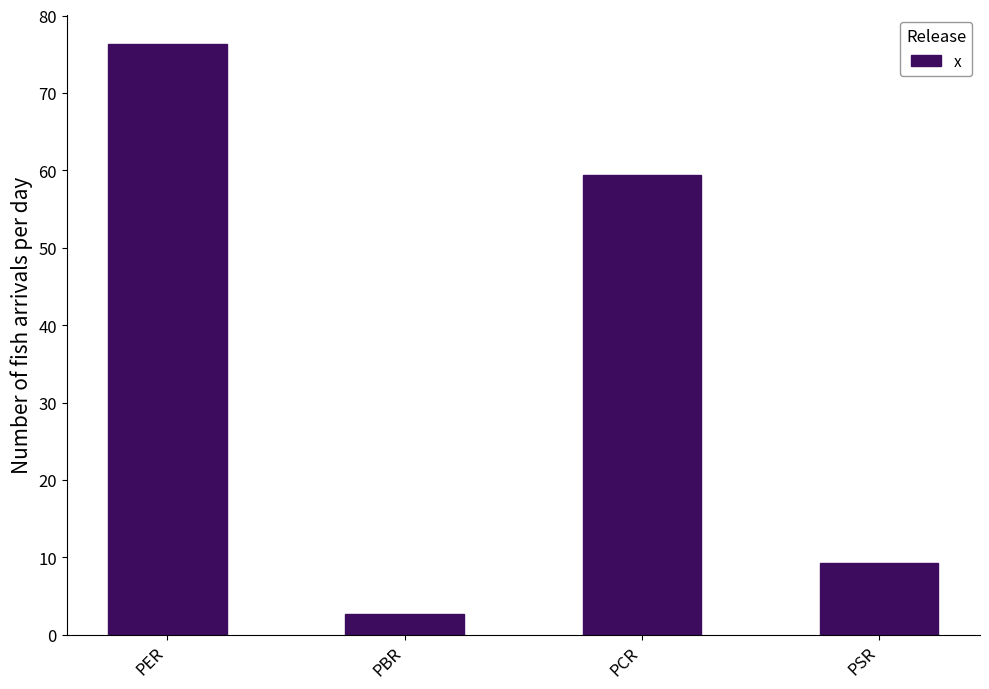

Approximately how many times larger is the value at PBR compared to PSR?

0.3